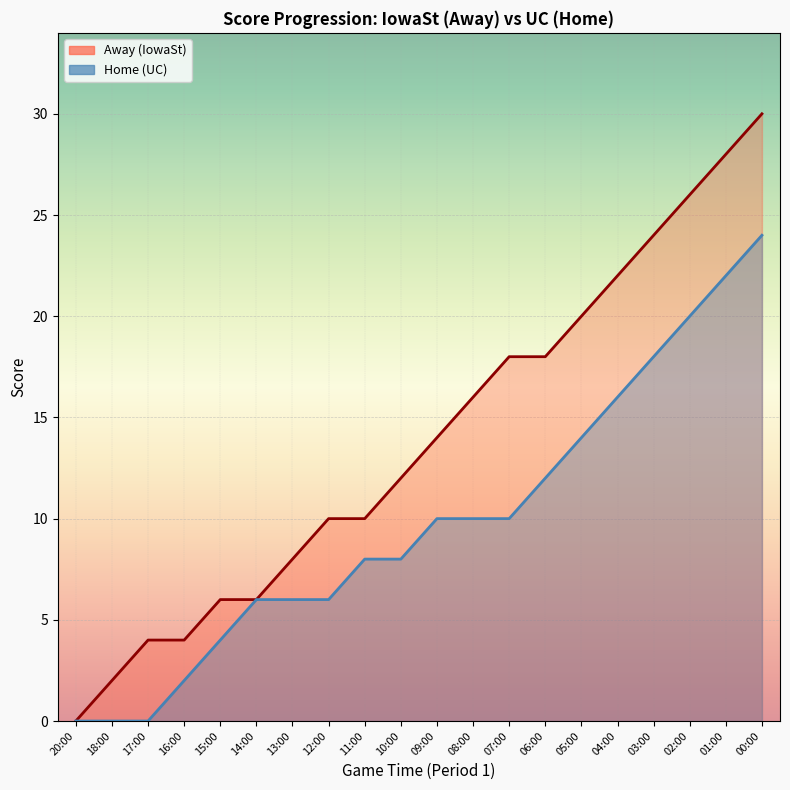

Rank the series by their average value, from highest to lowest.

Away (IowaSt), Home (UC)